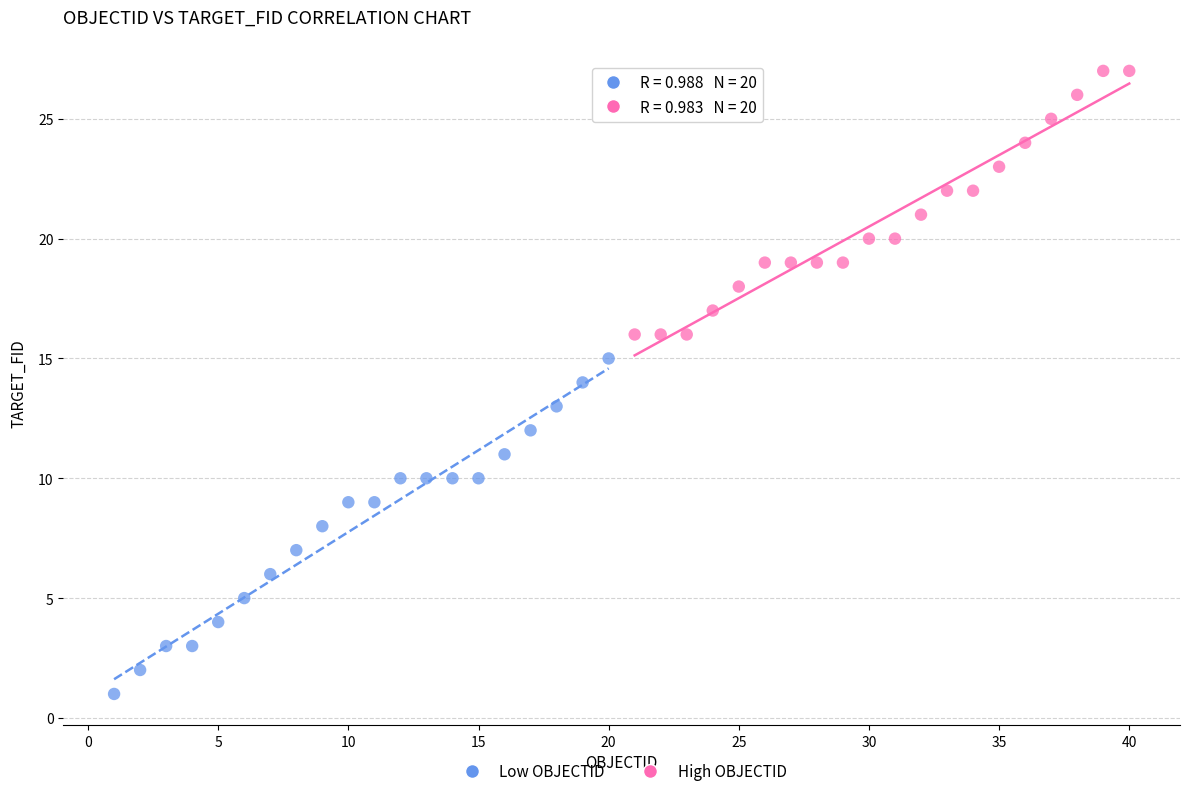

Which series reaches the minimum Y coordinate?

Low OBJECTID